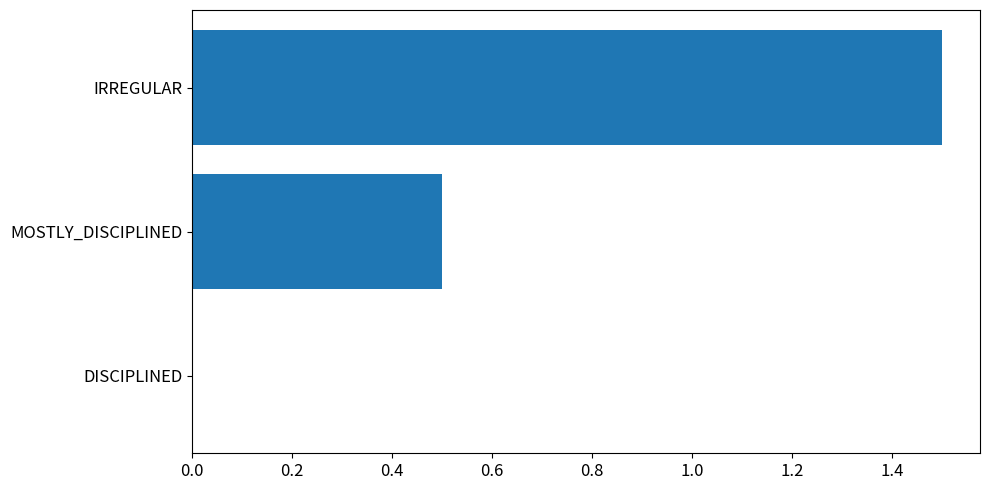

Are the bars grouped side by side (vs. stacked)?

No